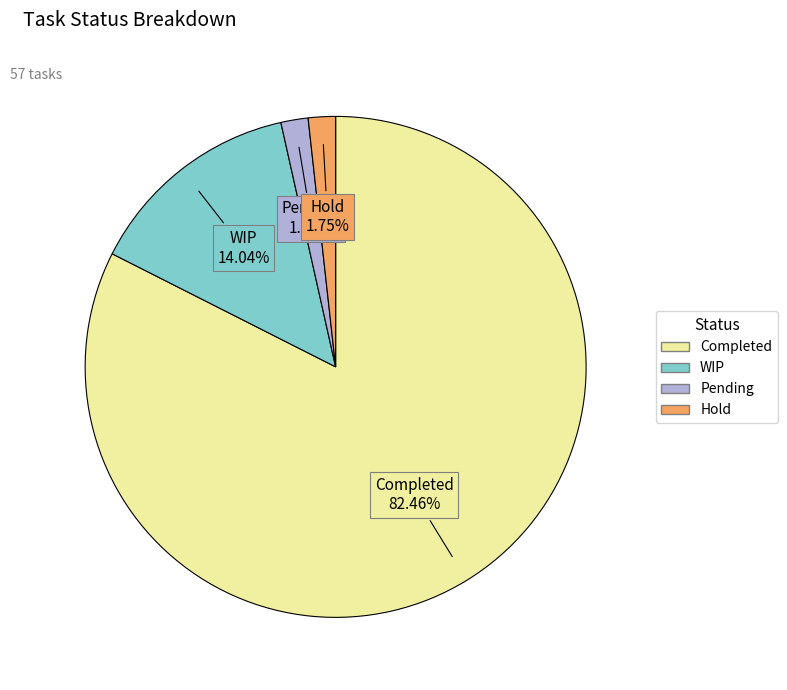

What percentage do Hold and Pending together represent?

3.5%